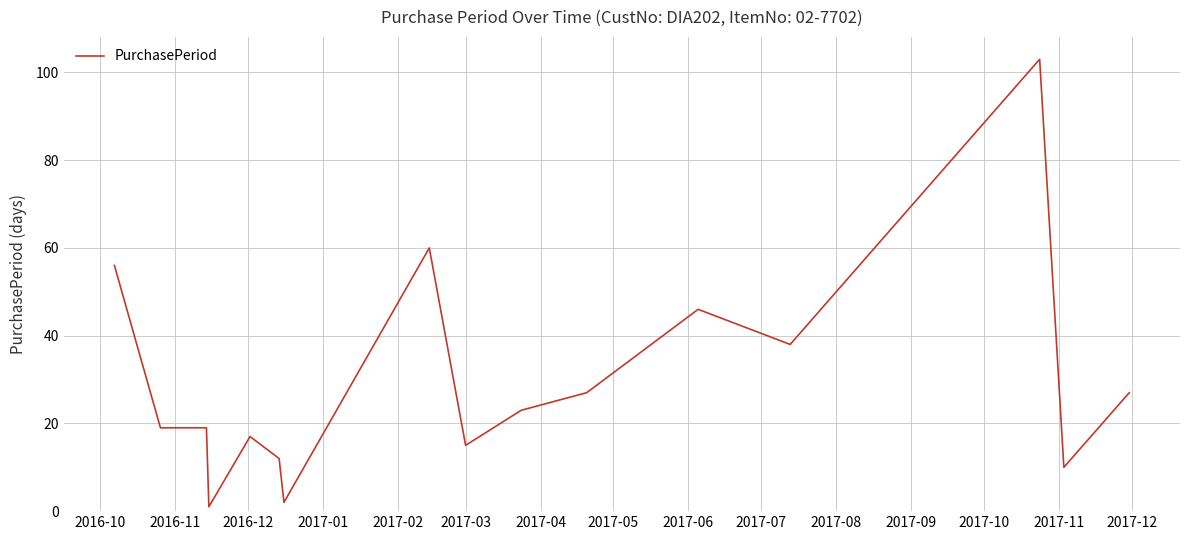

What is the maximum value shown in the chart?

103